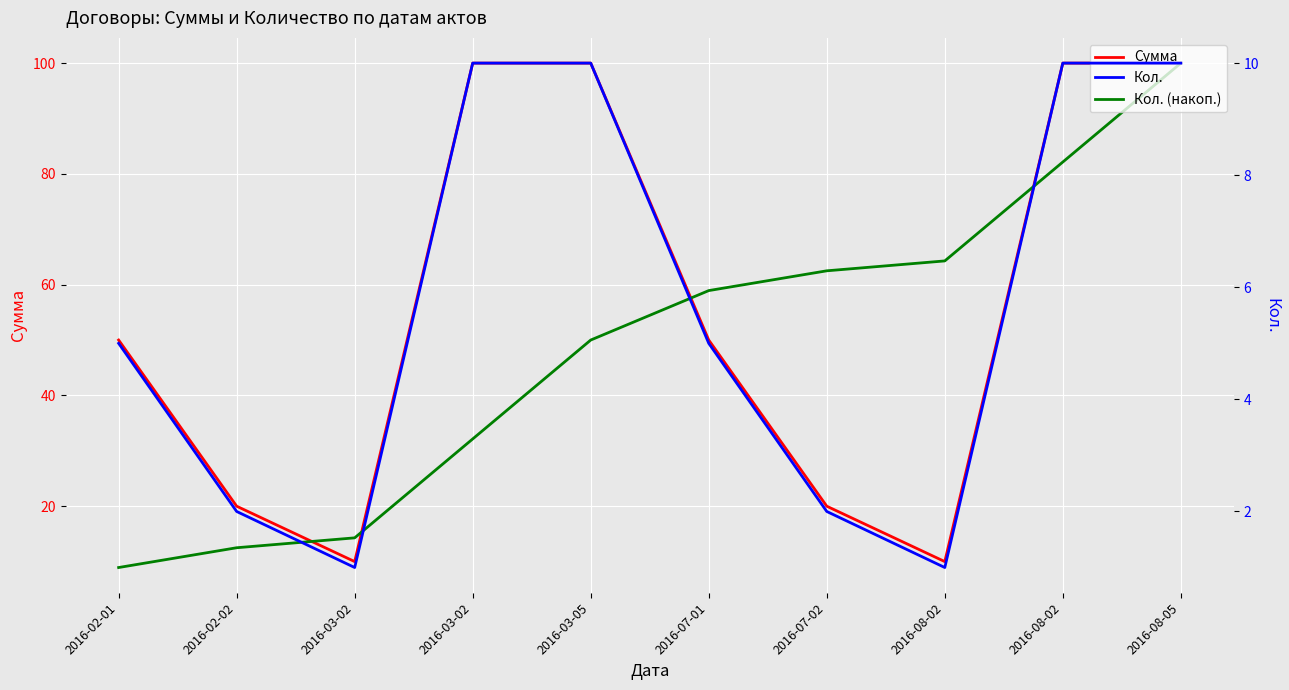

Reading left to right, extract all data points from this chart.

Сумма: 50.0	20.0	10.0	100.0	100.0	50.0	20.0	10.0	100.0	100.0
Кол. (накоп.): 8.9	12.5	14.3	32.1	50.0	58.9	62.5	64.3	82.1	100.0
Кол.: 5.0	2.0	1.0	10.0	10.0	5.0	2.0	1.0	10.0	10.0